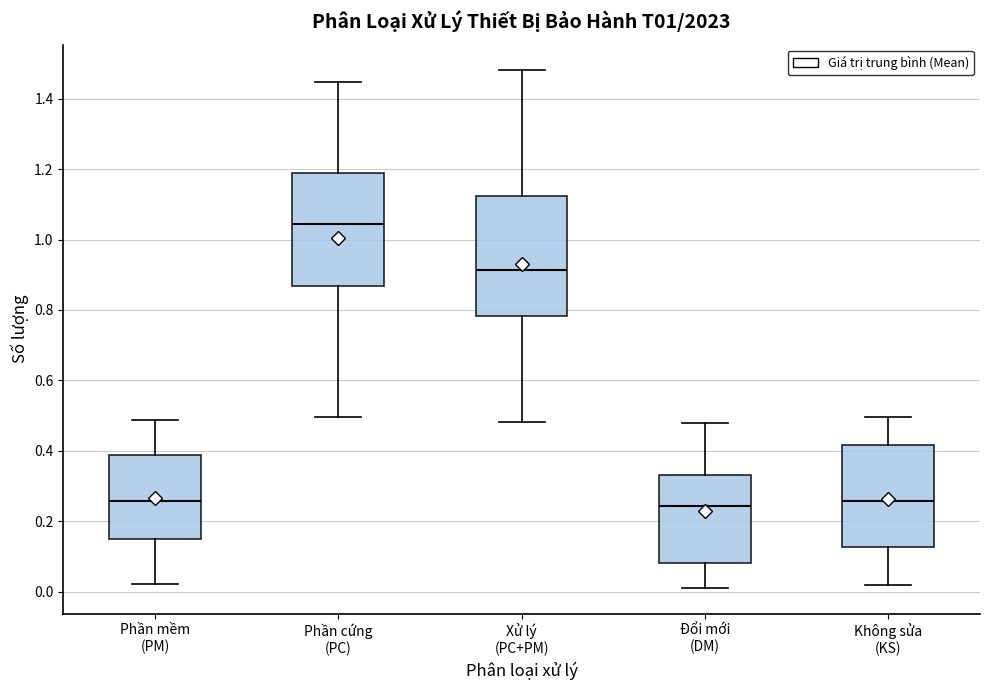

Reading left to right, transcribe this box plot: for each box, give where its median line is, the range the box spans, and where its two whiskers end, as read against the y-axis. The values are not printed on the chart, so give them approximately, as read against the axis.

Phần mềm (PM): median 0.26, box 0.16 to 0.38, whiskers 0.02 to 0.48
Phần cứng (PC): median 1.04, box 0.86 to 1.18, whiskers 0.50 to 1.44
Xử lý (PC+PM): median 0.92, box 0.78 to 1.12, whiskers 0.48 to 1.48
Đổi mới (DM): median 0.24, box 0.08 to 0.34, whiskers 0.02 to 0.48
Không sửa (KS): median 0.26, box 0.12 to 0.42, whiskers 0.02 to 0.50